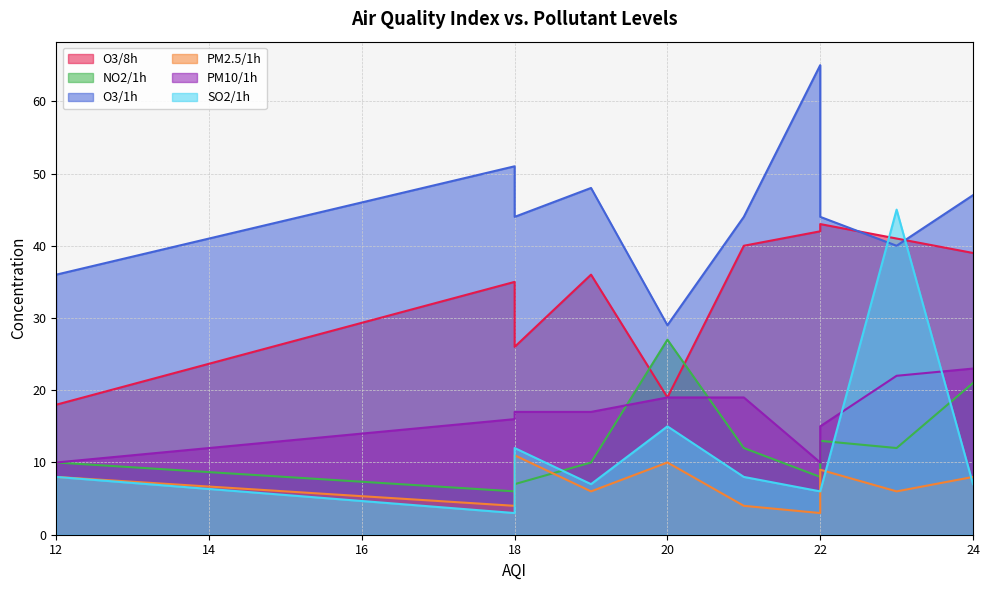

What is the minimum value for O3/8h?

18